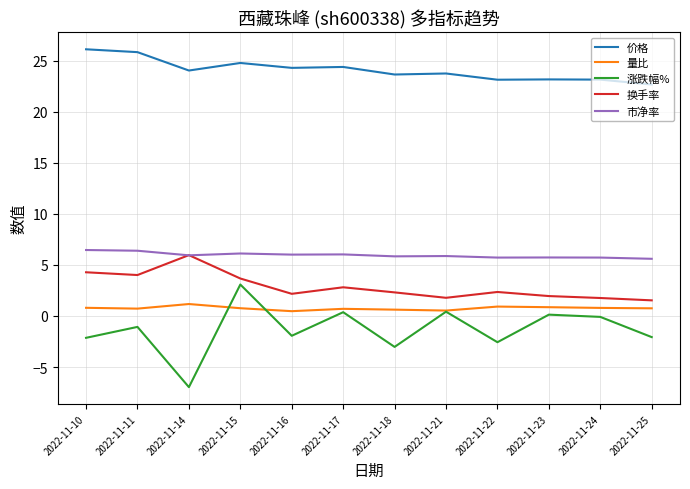

Which series has the largest range (max minus min)?

涨跌幅%